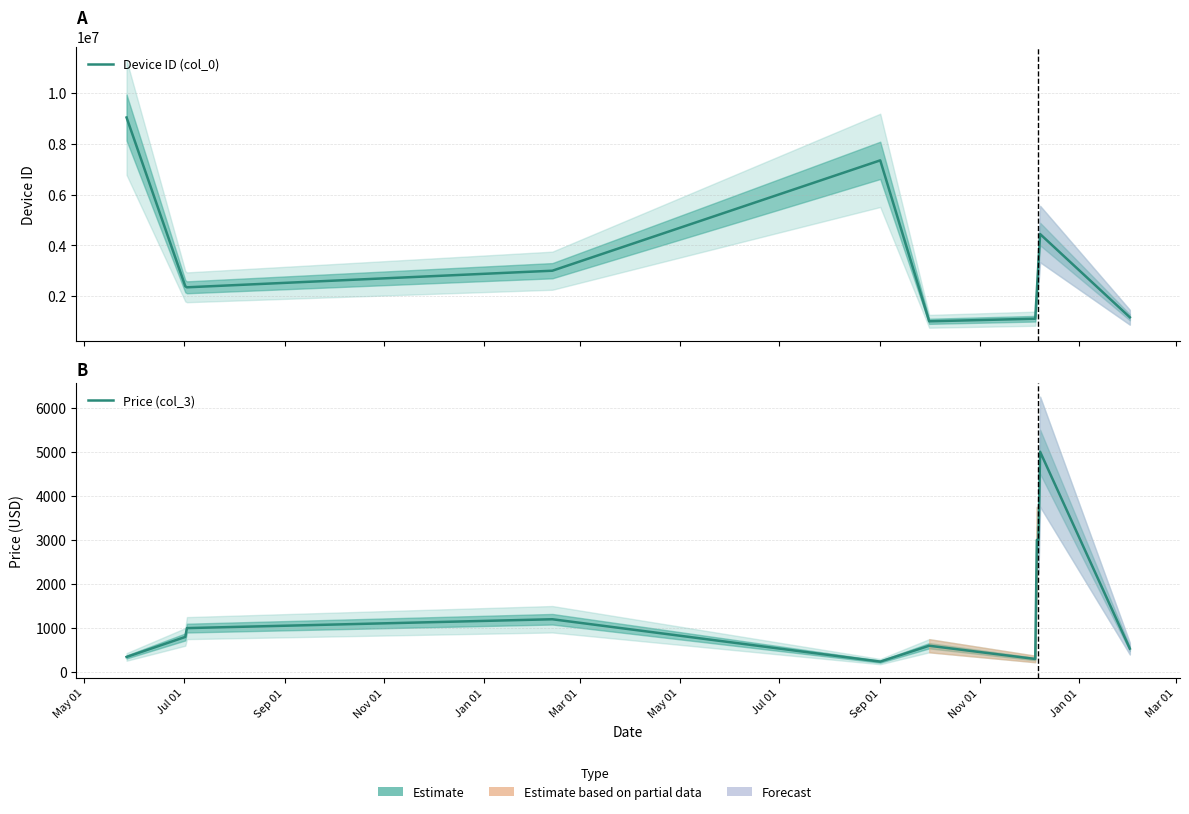

What is the smallest value displayed?

239